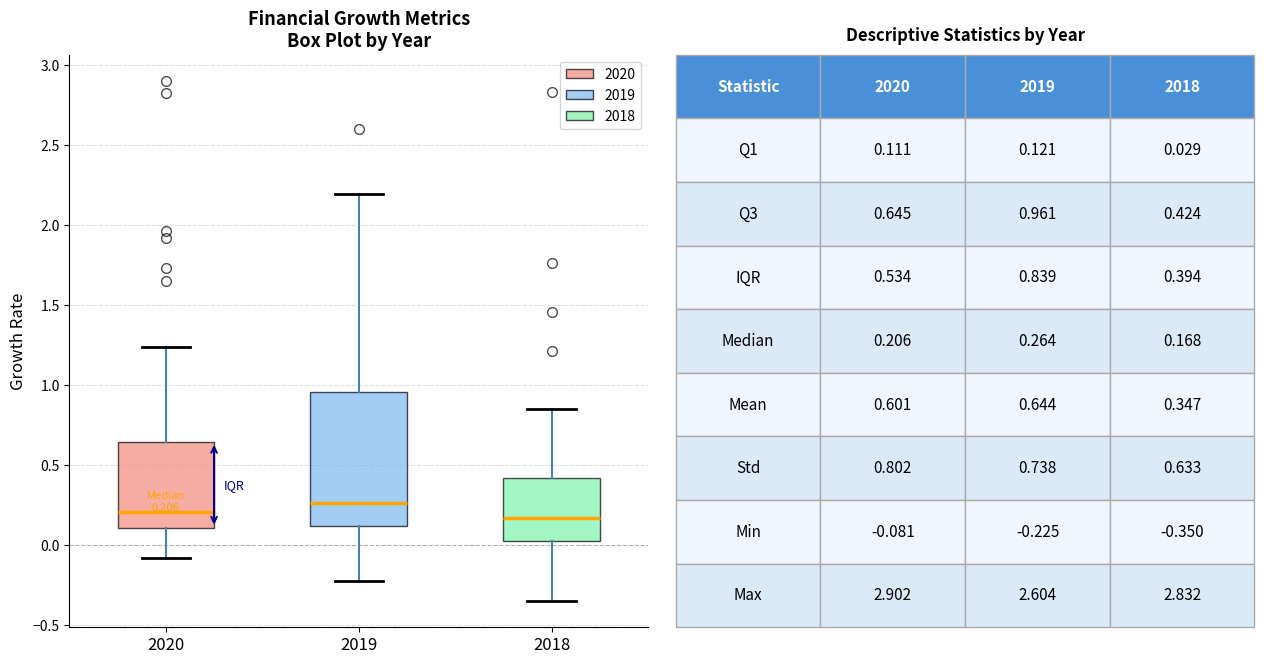

Comparing the boxes themselves (not the whiskers), which one is the tallest?

2019